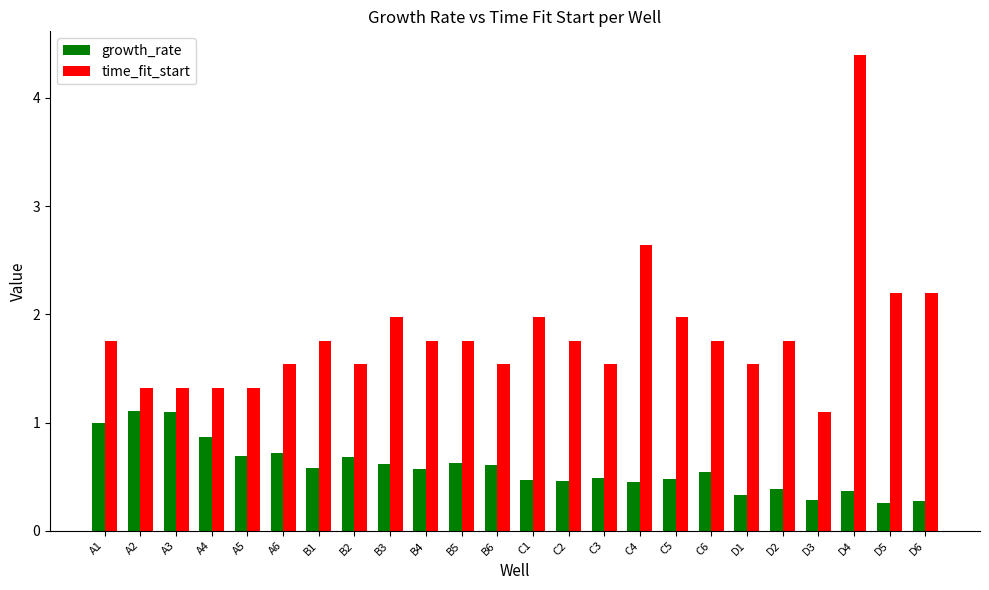

What is the label of the 8th bar from the right?

C5